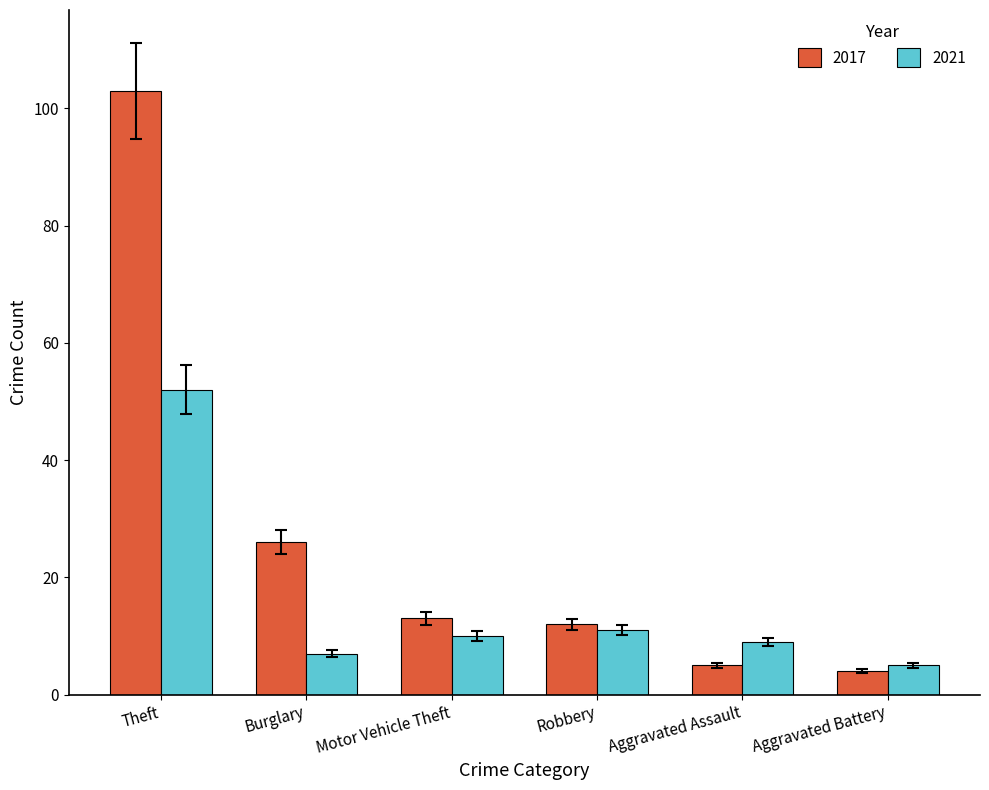

Rank the series by their maximum value, from lowest to highest.

2021, 2017